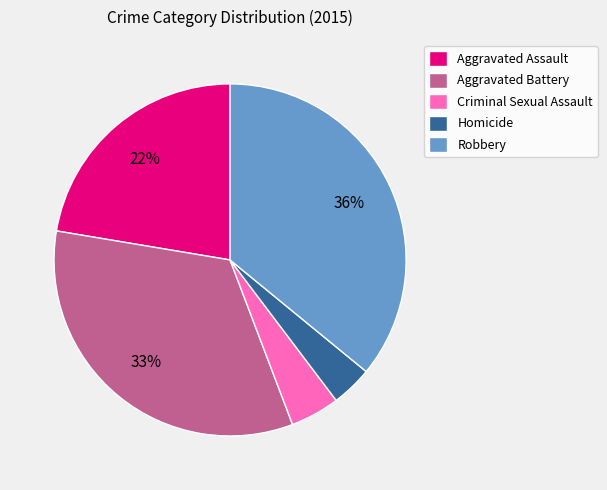

Is there a majority slice in this chart?

No